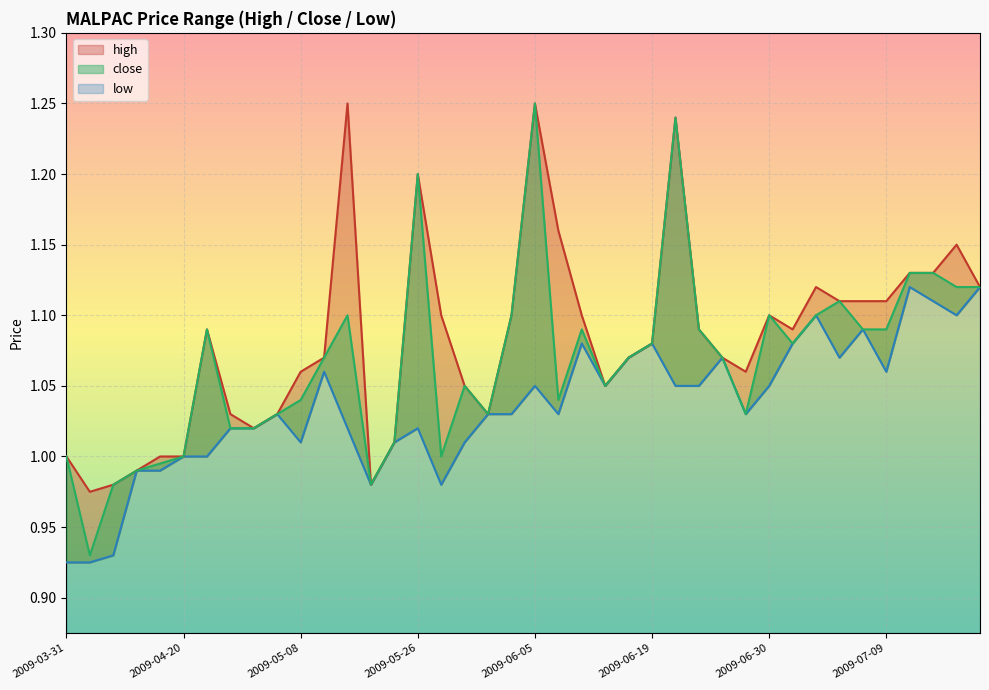

What is the label of the 12th point from the left?

2009-05-11